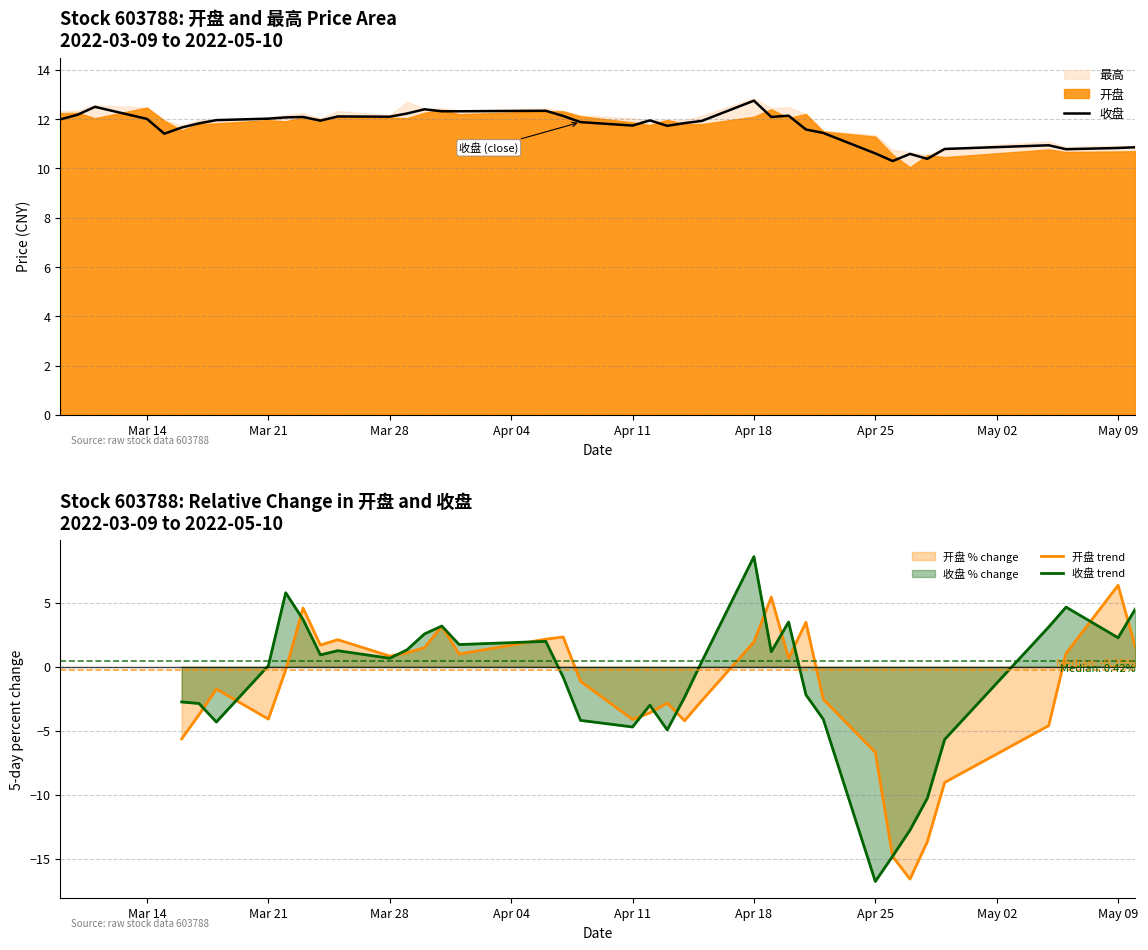

What is the minimum value for 收盘?

10.3